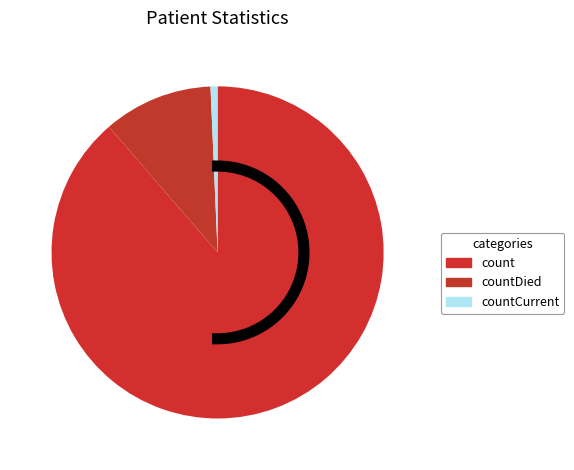

The countCurrent slice represents 13% of the pie. True or false?

False